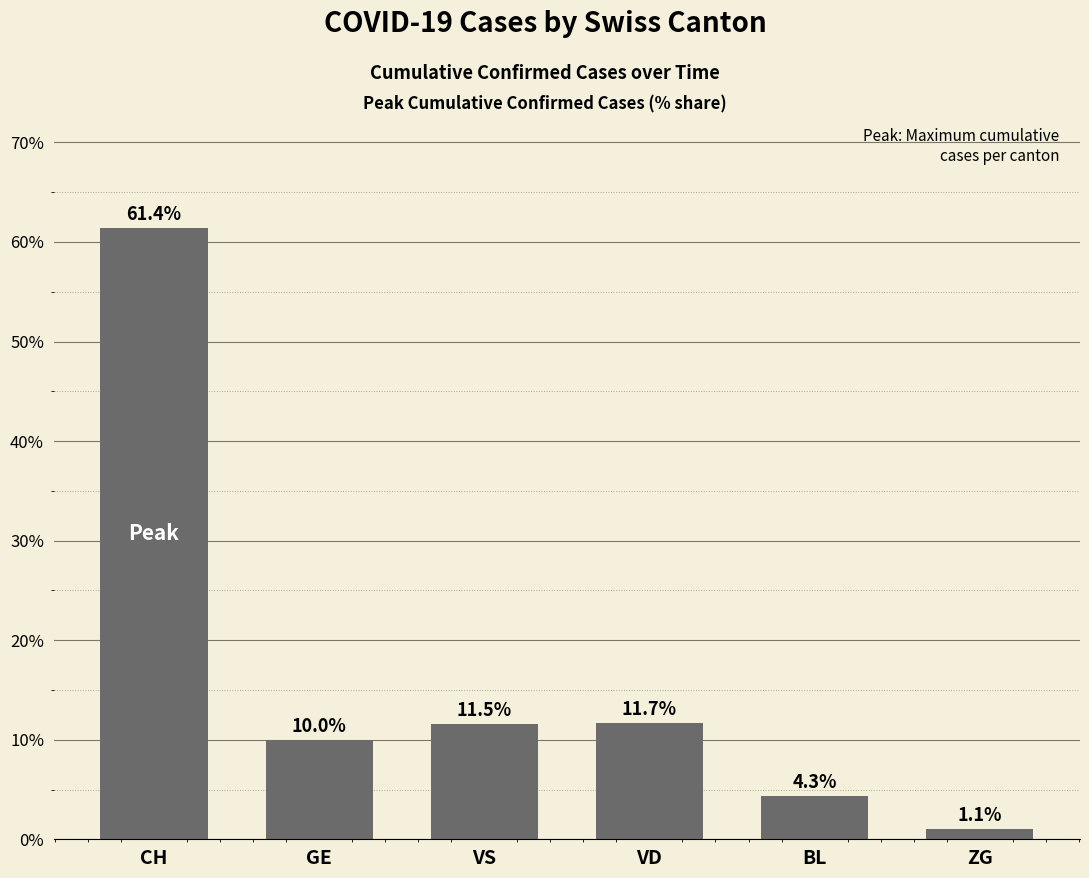

What is the maximum value shown in the chart?

61.4